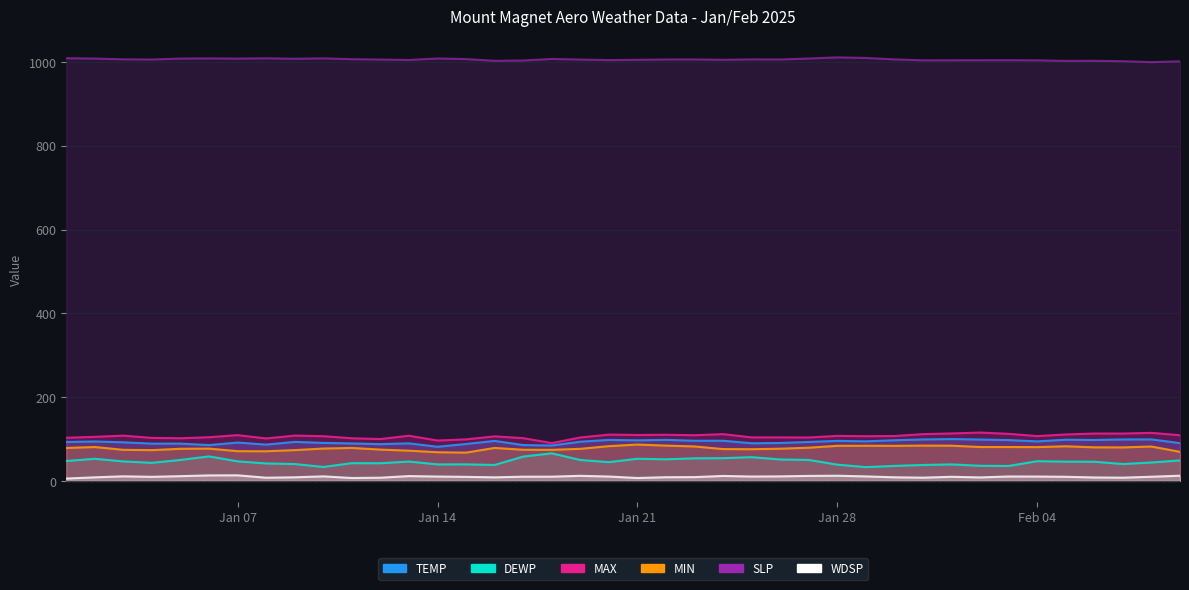

How many data points does each series have?

40